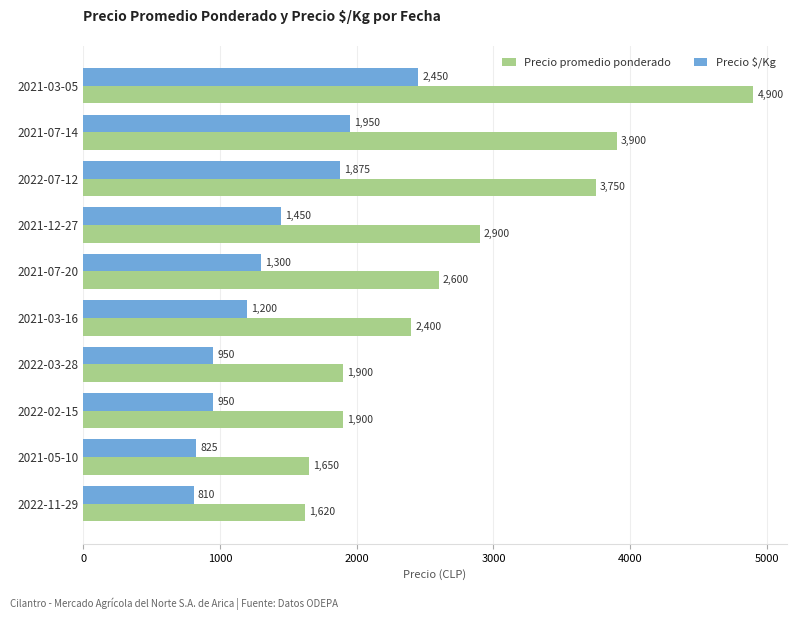

What is the average value of the Precio promedio ponderado series?

2752